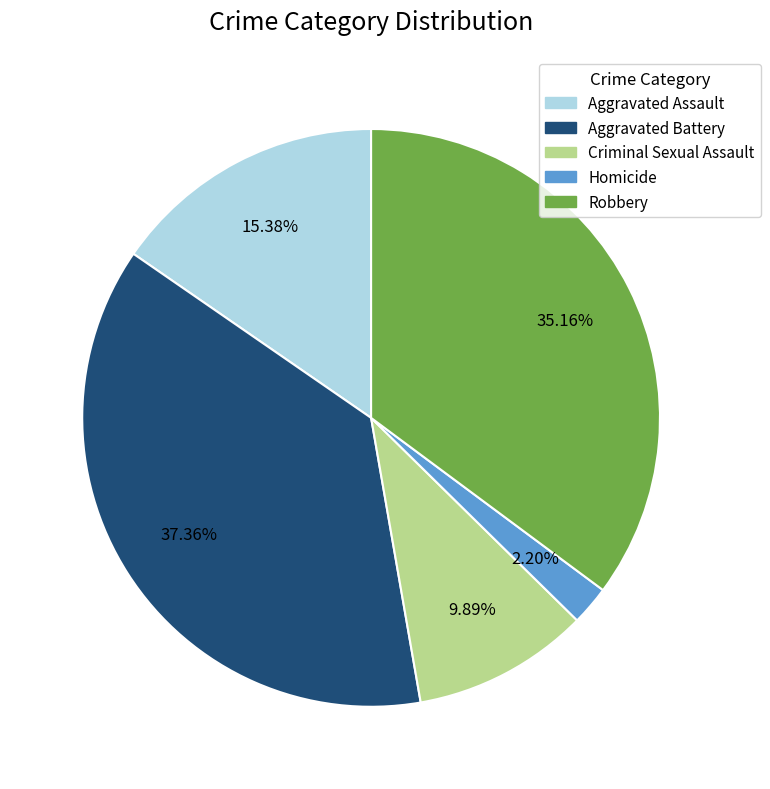

Rank the categories by value from lowest to highest.

Homicide, Criminal Sexual Assault, Aggravated Assault, Robbery, Aggravated Battery